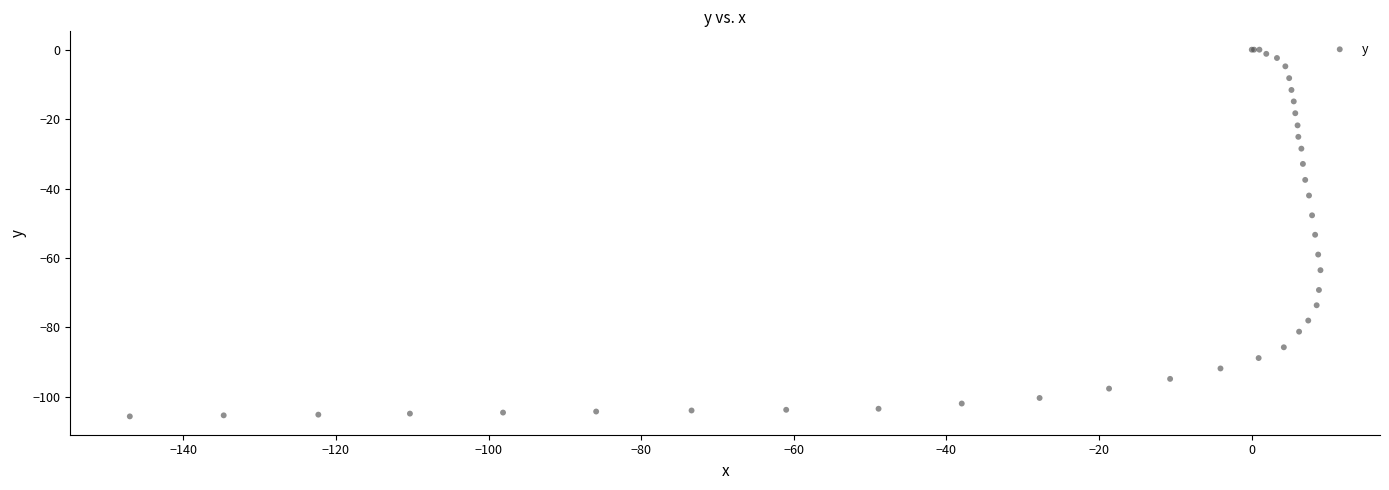

What Y value in the scatter plot is closest to -52?

-53.3